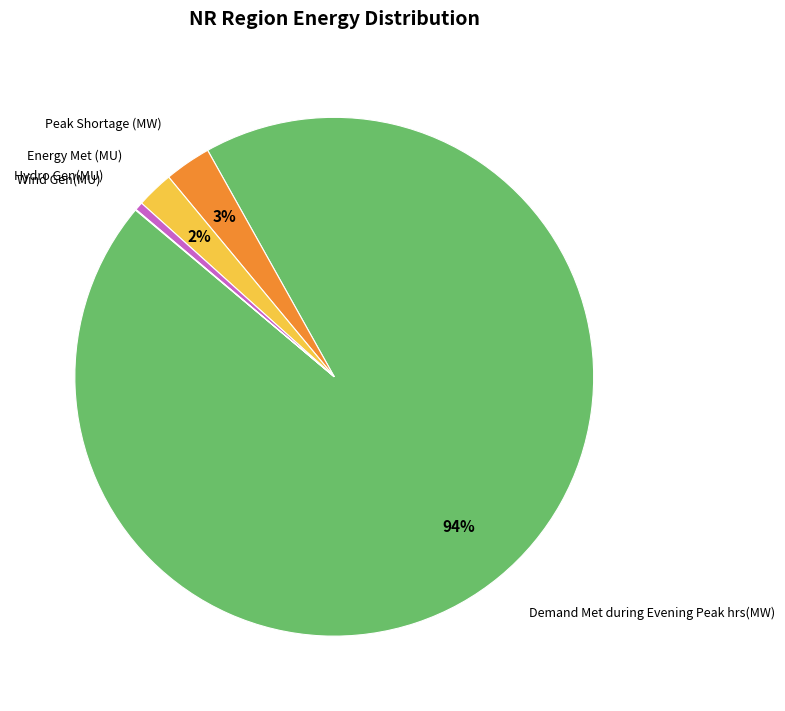

What is the largest slice in the pie chart?

Demand Met during Evening Peak hrs(MW)